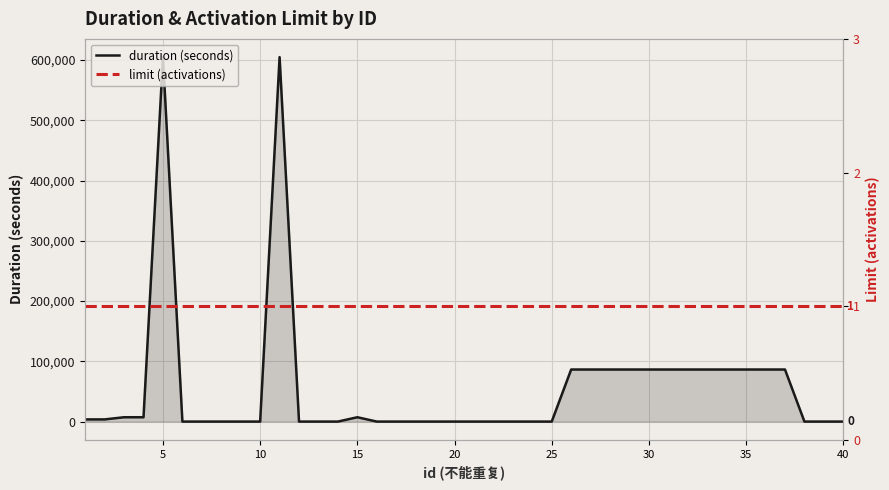

How many lines are shown in the chart?

2